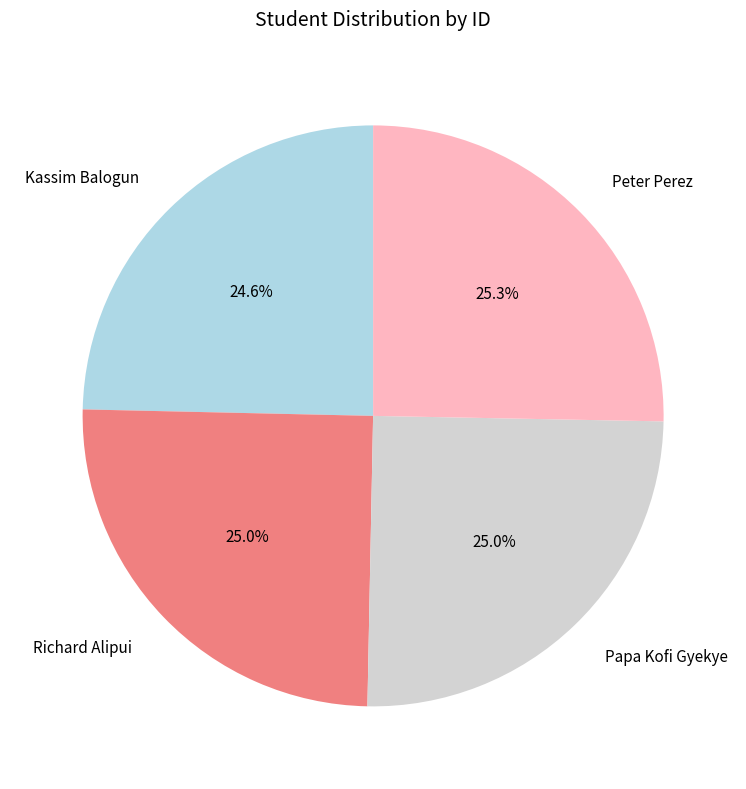

What is the ratio of the value at Kassim Balogun to the value at Richard Alipui?

1.0